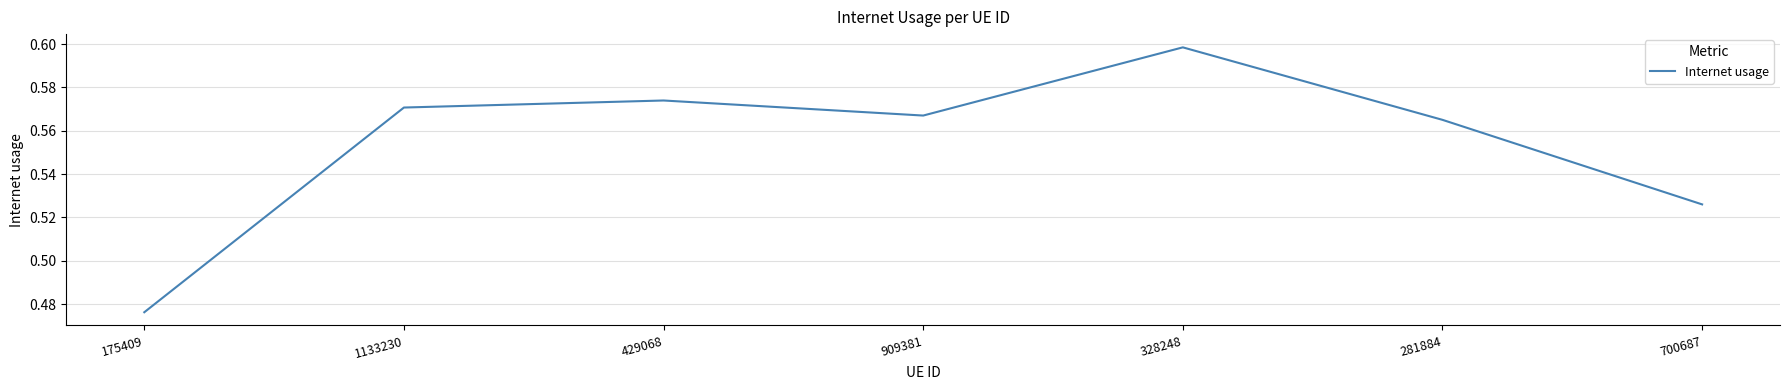

Count the number of data series in this chart.

1